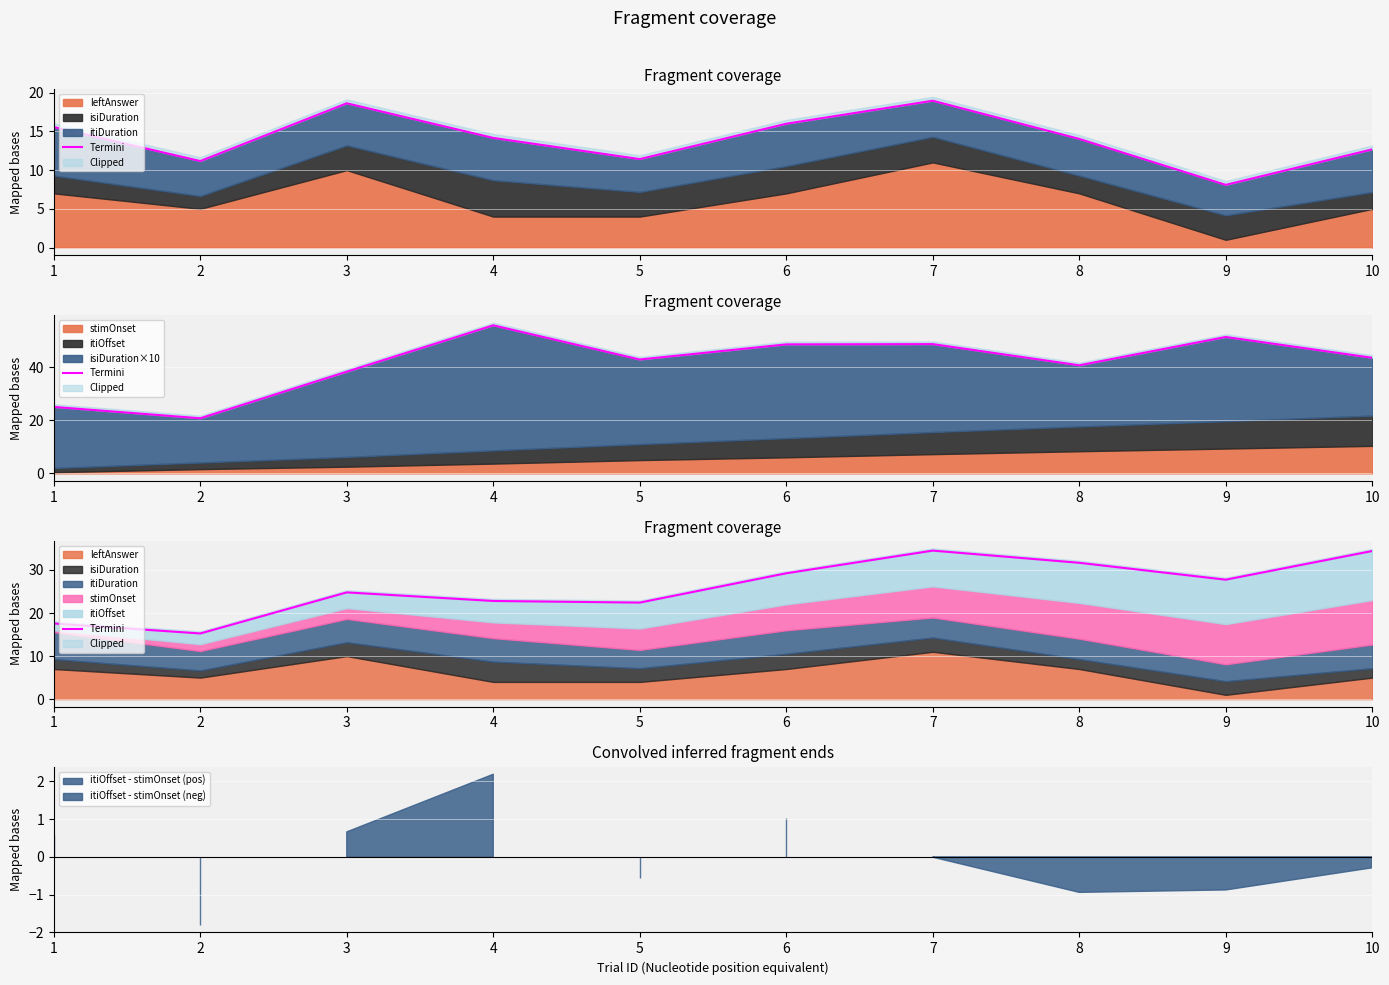

Reading left to right, list all the values displayed in this chart.

17.6	15.3	24.8	22.8	22.4	29.2	34.5	31.7	27.8	34.4